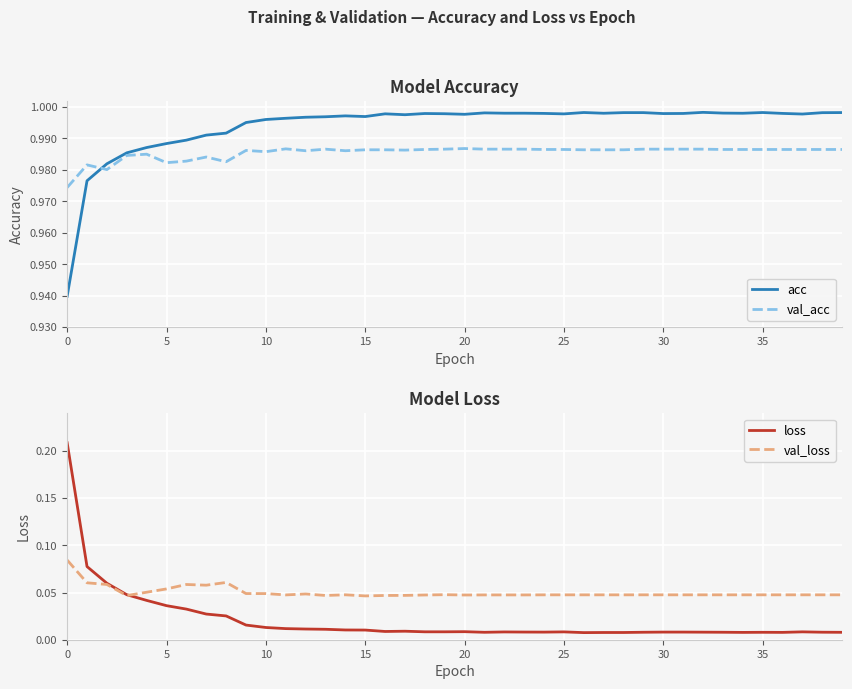

The value of acc at 0 is 1.5. True or false?

False